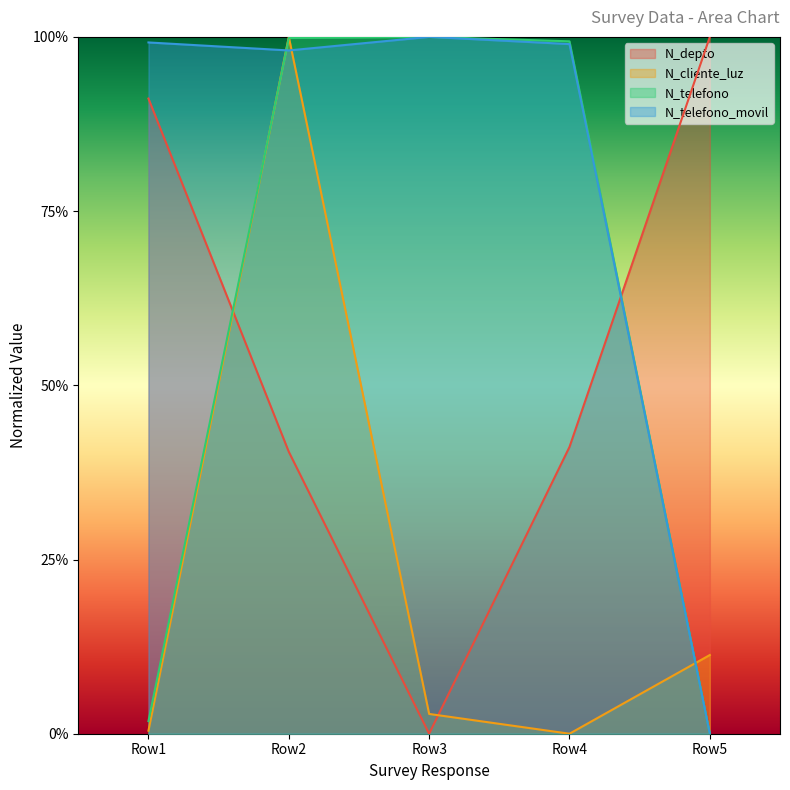

How many lines are shown in the chart?

4